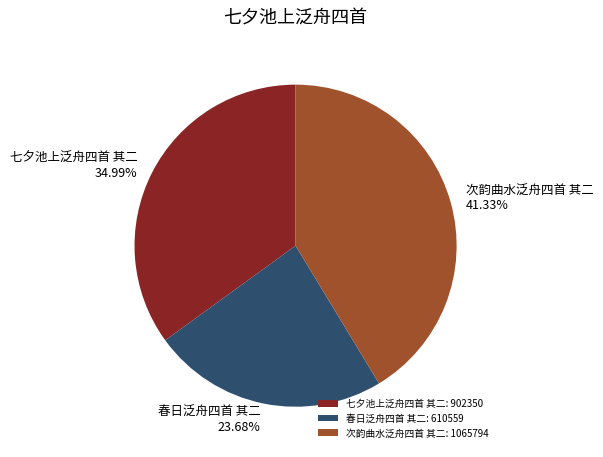

Which category has the smallest portion of the pie?

春日泛舟四首 其二